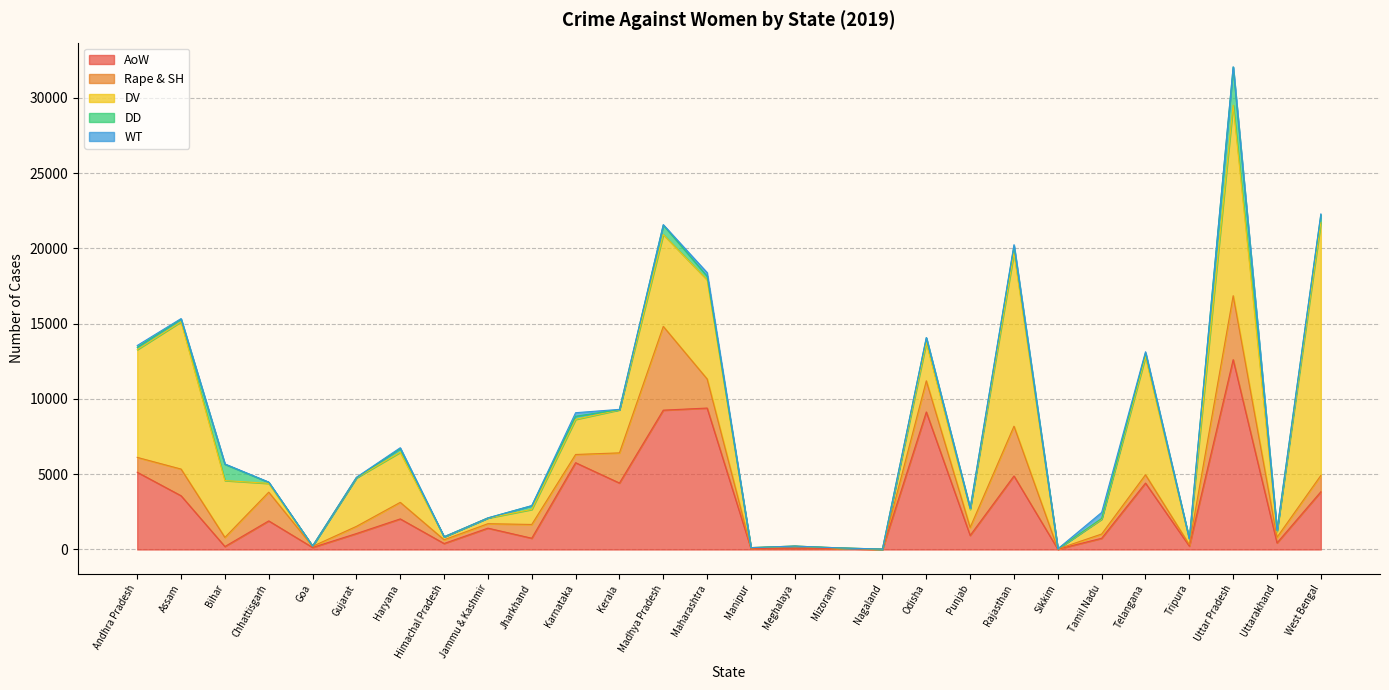

Read the Rape & SH value at Rajasthan, to the nearest 50.

3300